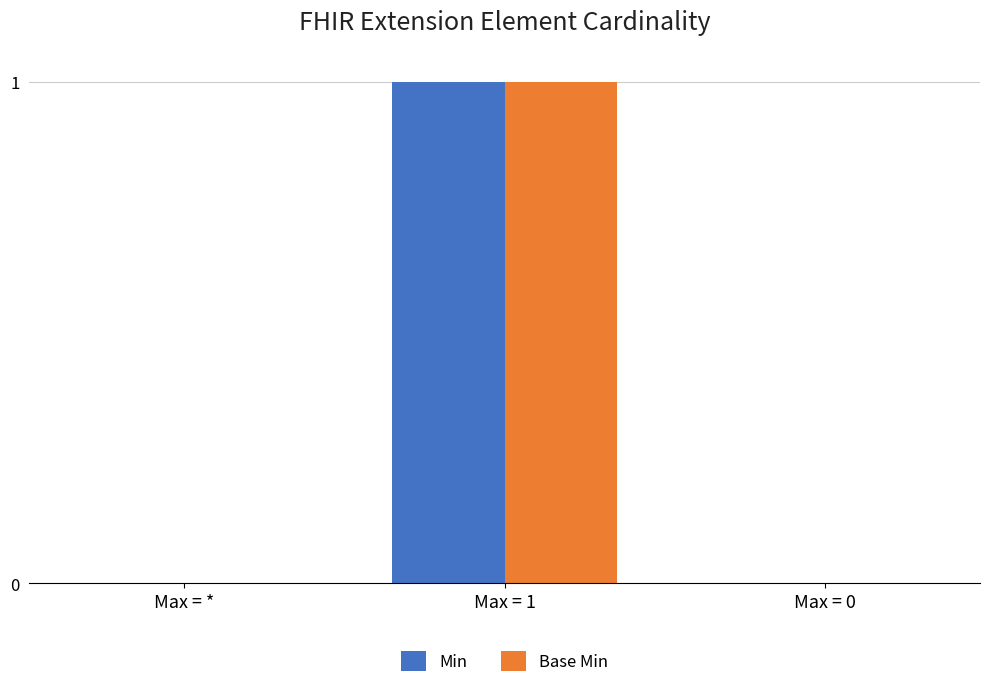

Does the chart contain stacked bars?

No